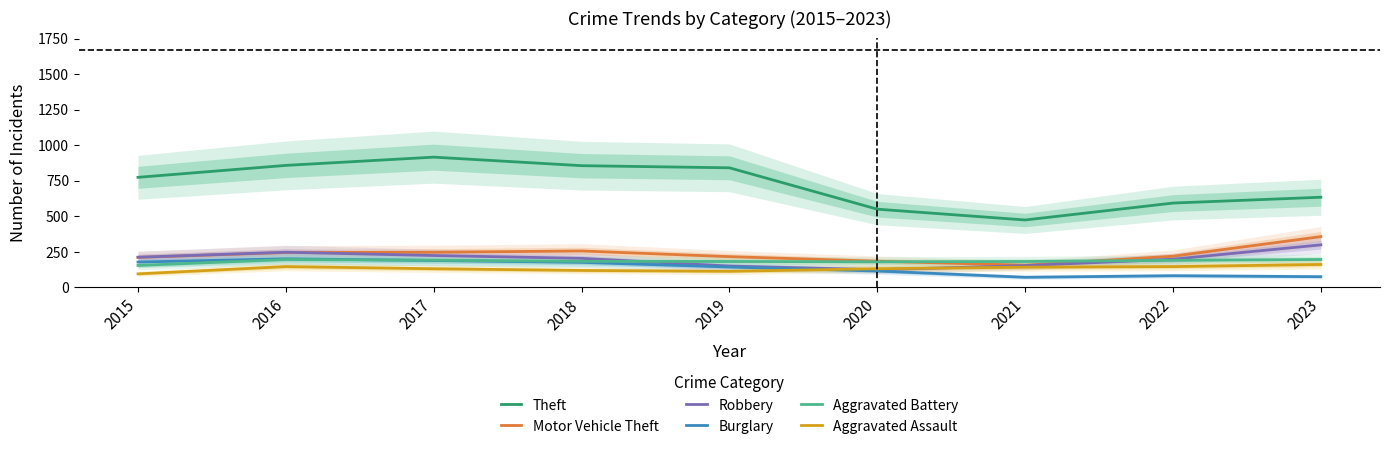

Is the value of Motor Vehicle Theft at 2023 greater than the value of Aggravated Assault at 2018?

Yes